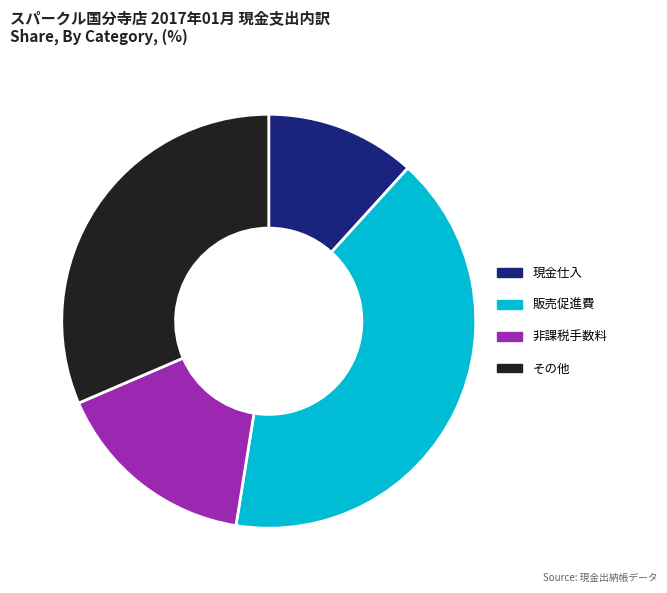

How many segments does this pie chart have?

4